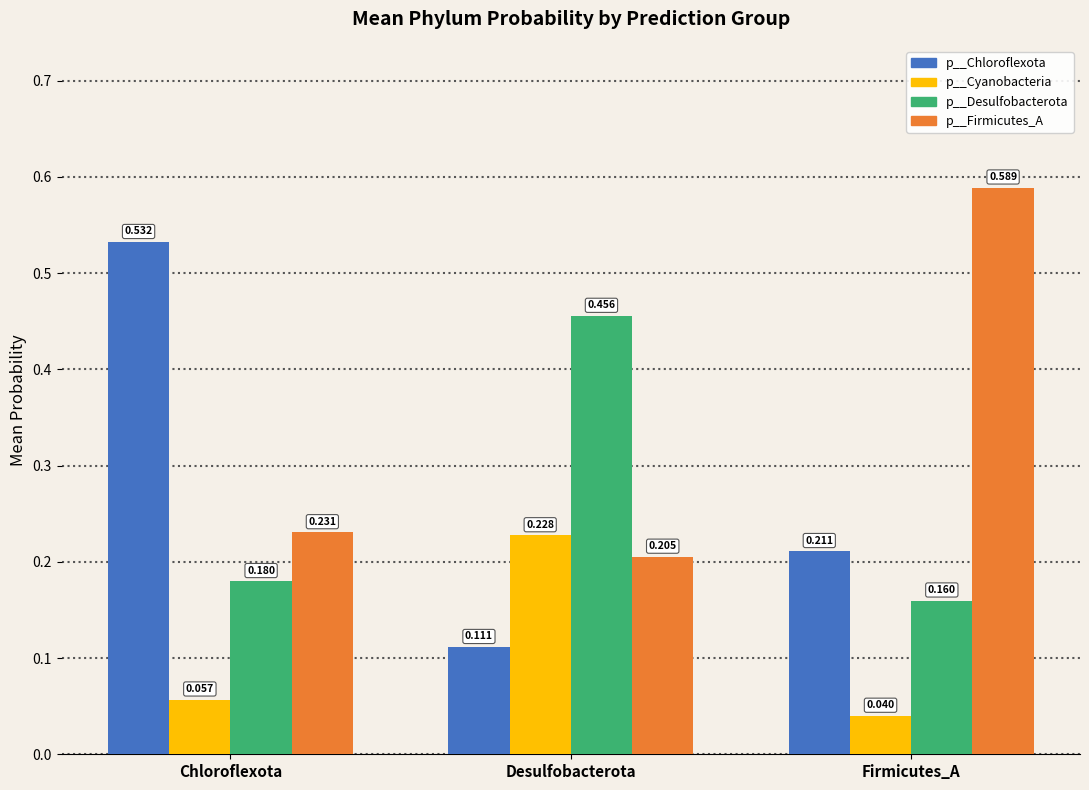

Which series has the largest total across all categories?

p__Firmicutes_A